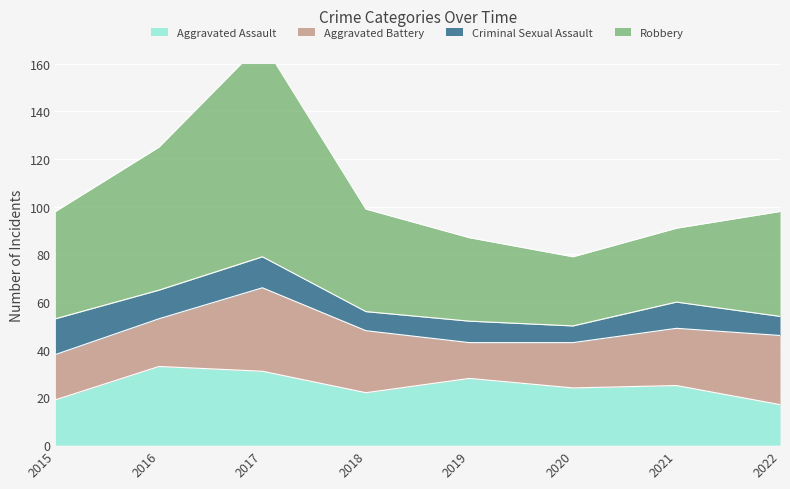

True or false: Aggravated Assault and Robbery cross at least once.

False